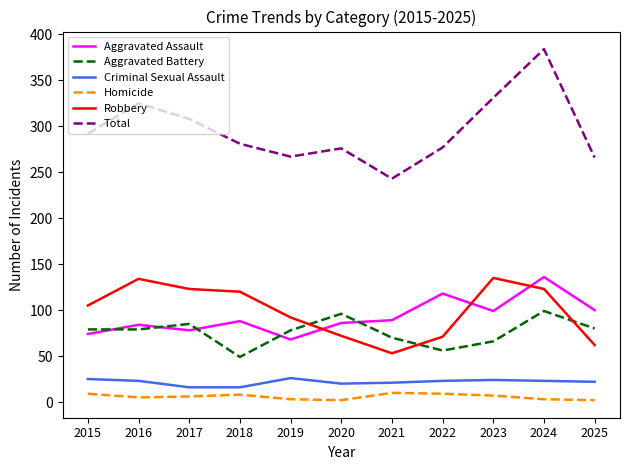

Is the value of Aggravated Battery at 2022 greater than the value of Total at 2019?

No